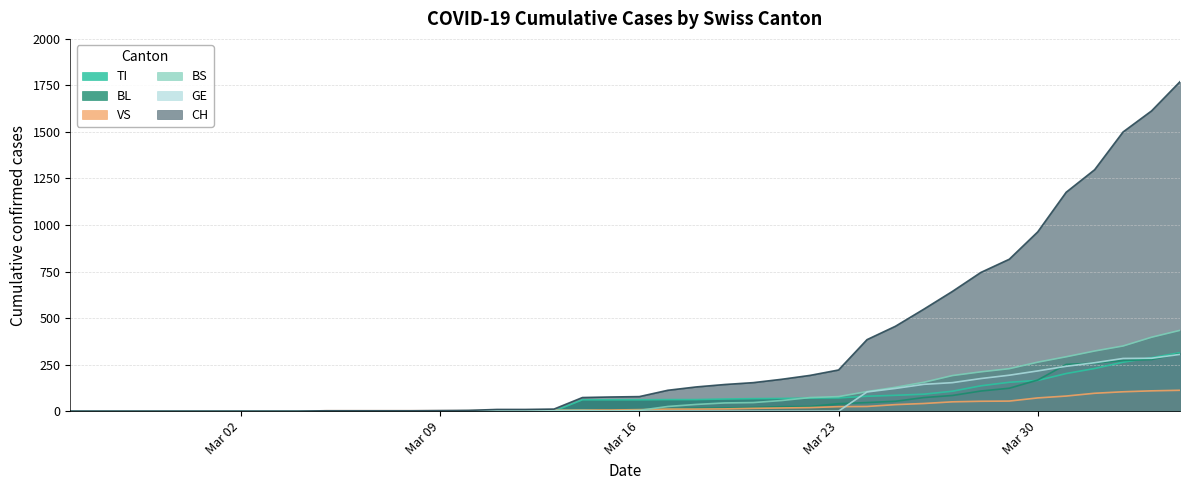

True or false: CH and BL intersect in this chart.

False